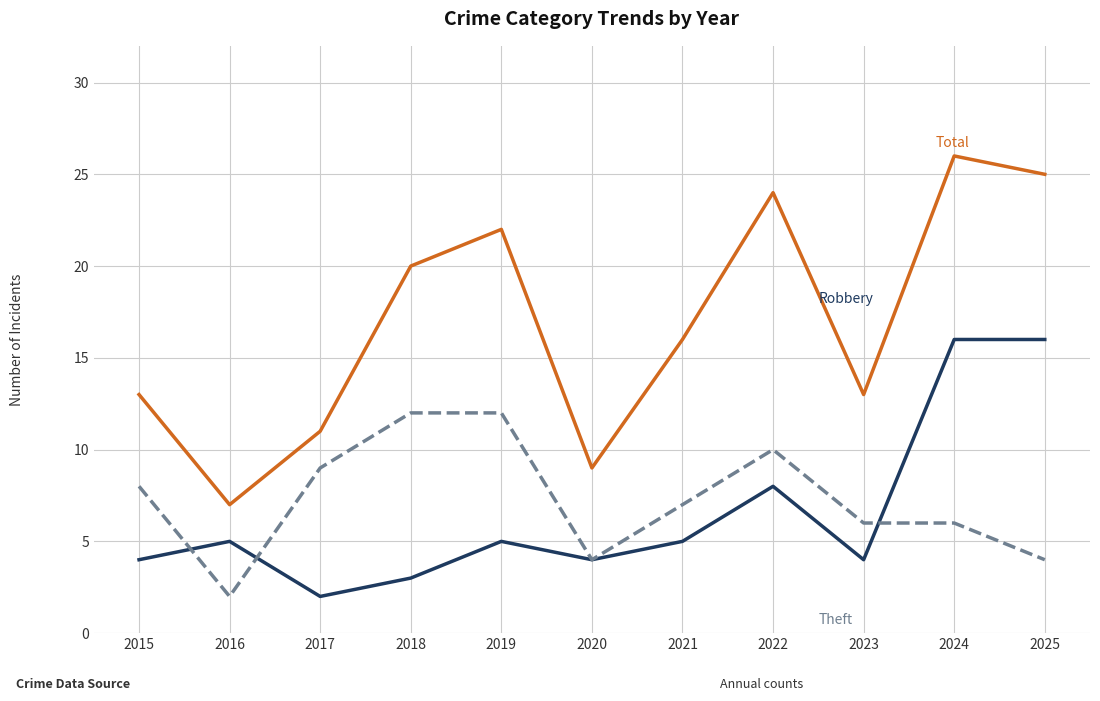

What is the greatest value displayed?

26